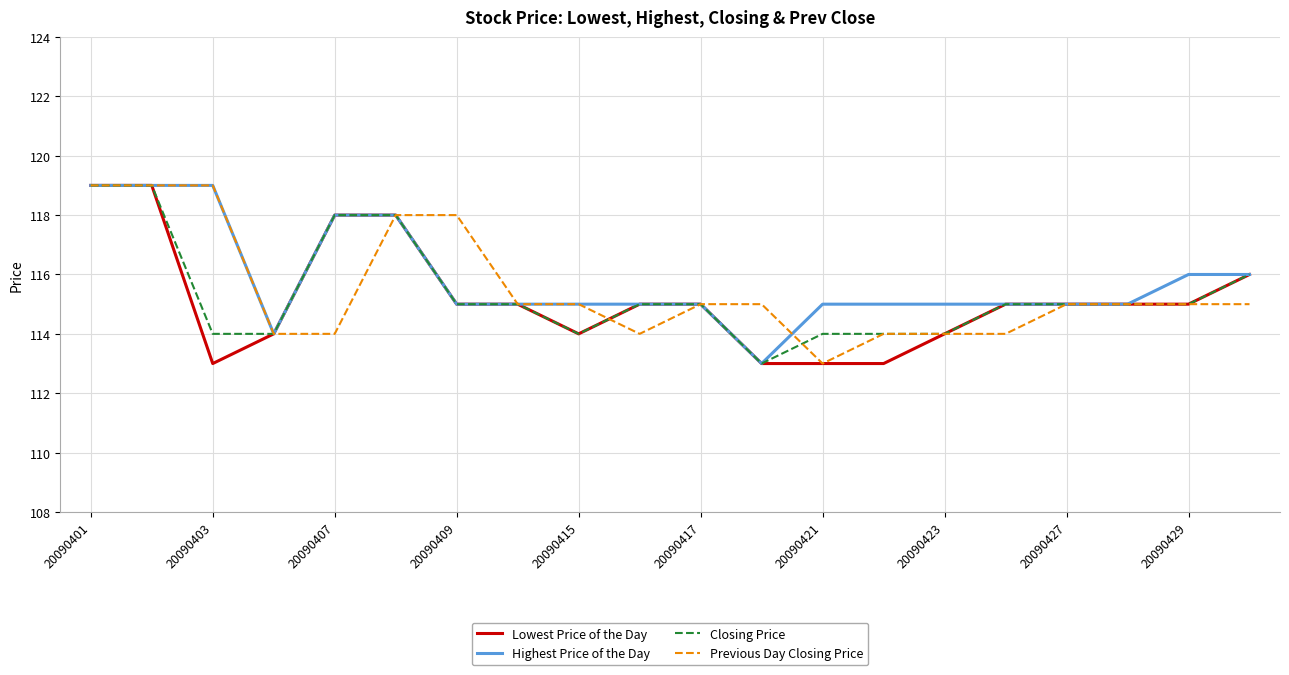

List the series in order of their overall mean, highest first.

Highest Price of the Day, Previous Day Closing Price, Closing Price, Lowest Price of the Day